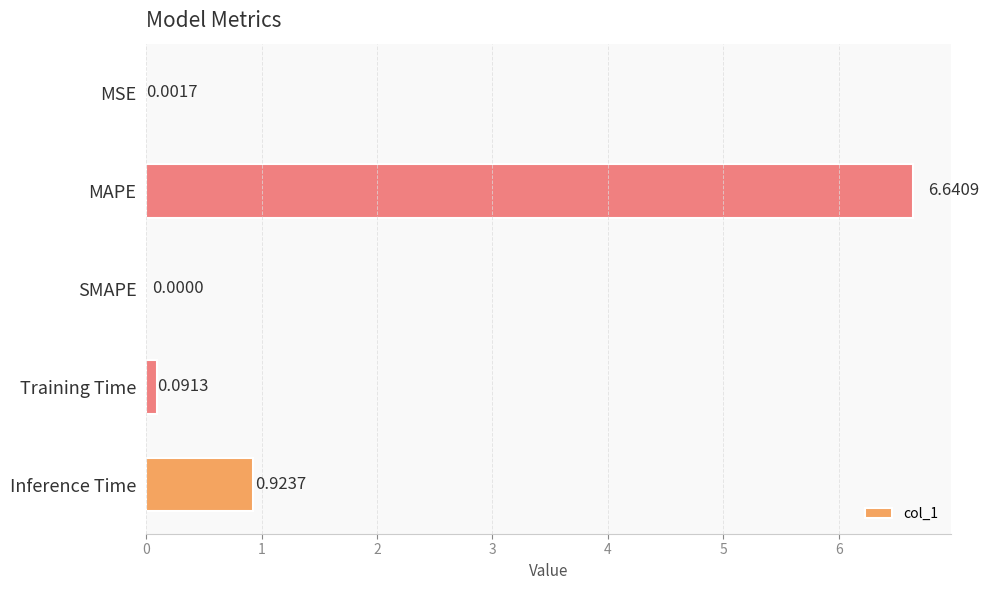

What is the sum of all values?

7.7